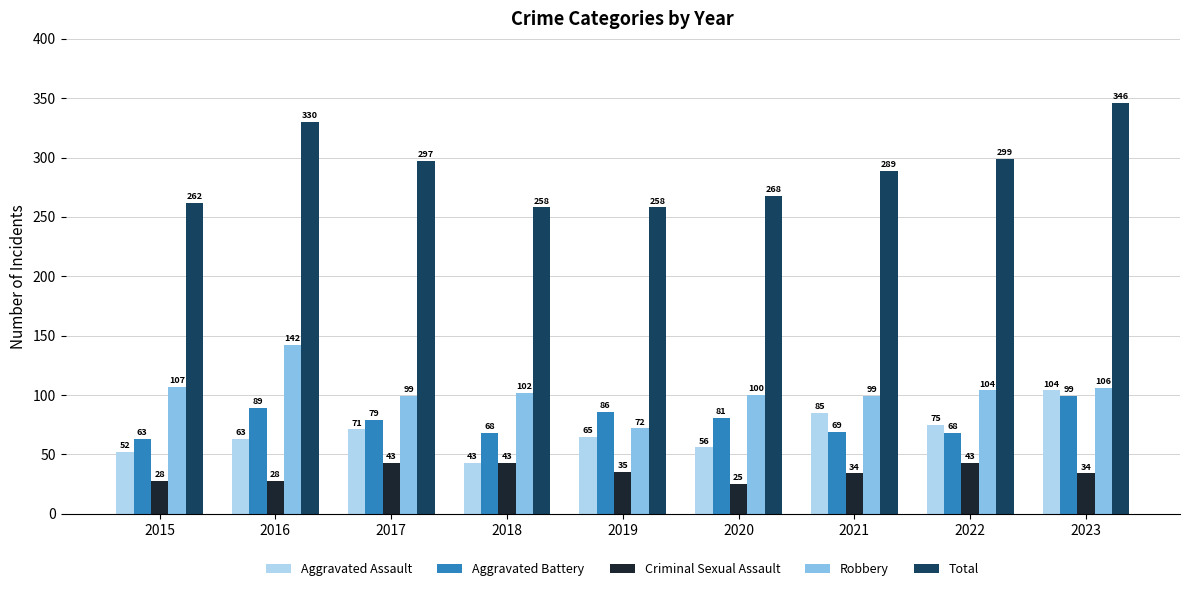

Rank the series at 2017 from lowest to highest value.

Criminal Sexual Assault, Aggravated Assault, Aggravated Battery, Robbery, Total